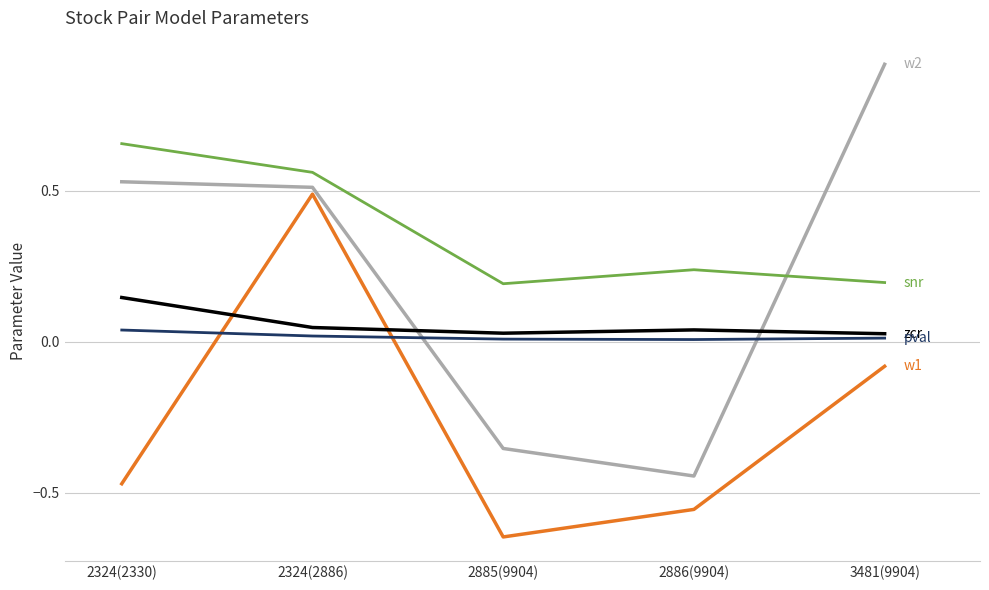

At which category is the sum across all series the highest?

2324(2886)